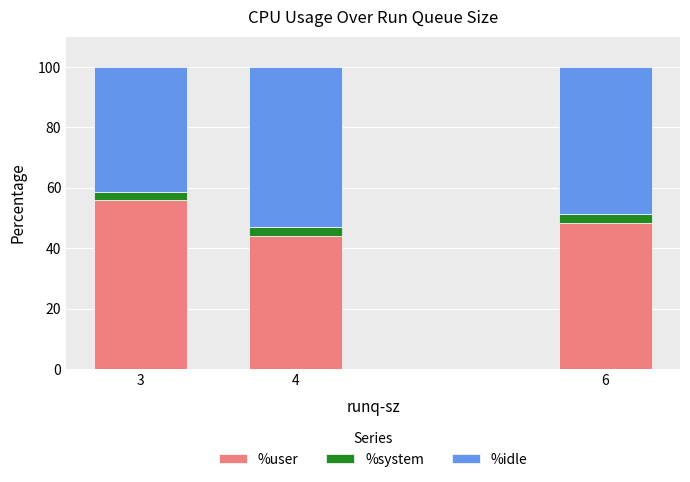

What is the total value across all series at 6?

100.0